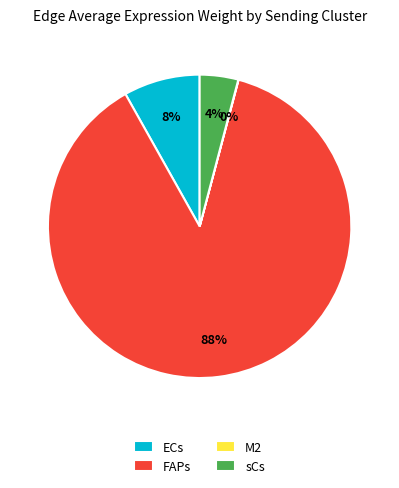

What is the largest slice in the pie chart?

FAPs